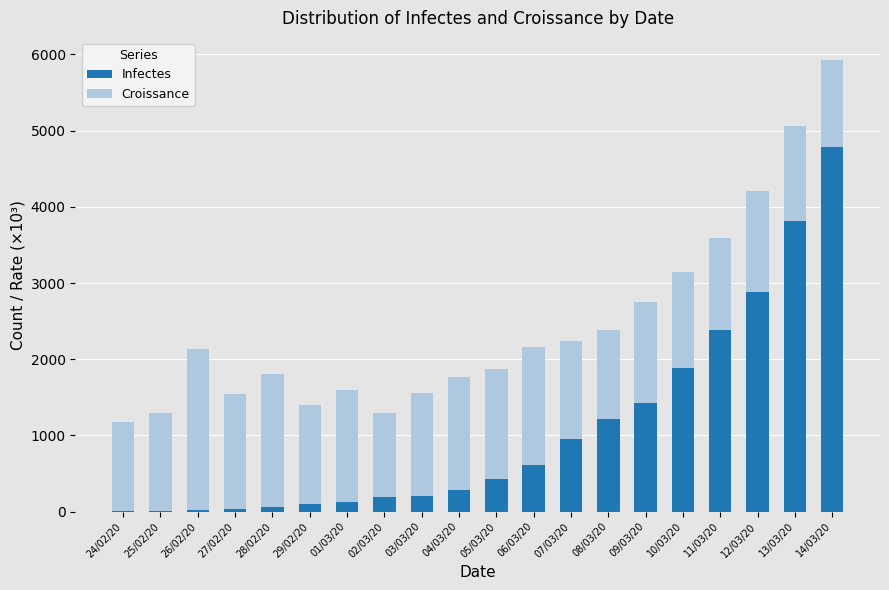

The value of Infectes at 06/03/20 is 158.8. True or false?

False